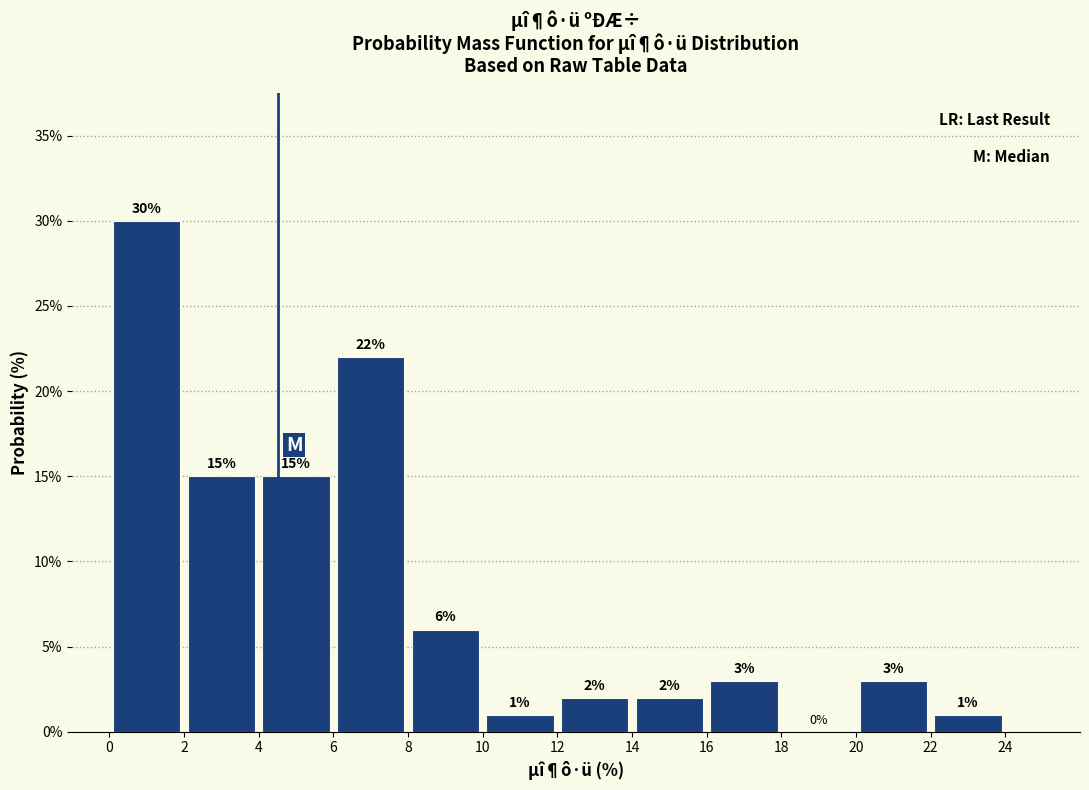

Reading left to right, list every bar in this chart as the range it spans on the x-axis followed by its height.

0 to 2: 30
2 to 4: 15
4 to 6: 15
6 to 8: 22
8 to 10: 6
10 to 12: 1
12 to 14: 2
14 to 16: 2
16 to 18: 3
18 to 20: 0
20 to 22: 3
22 to 24: 1